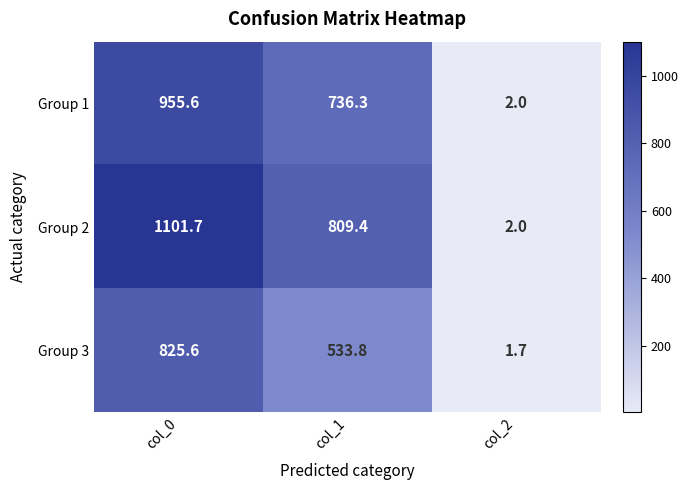

At which label is Group 2 closest to 551?

col_1